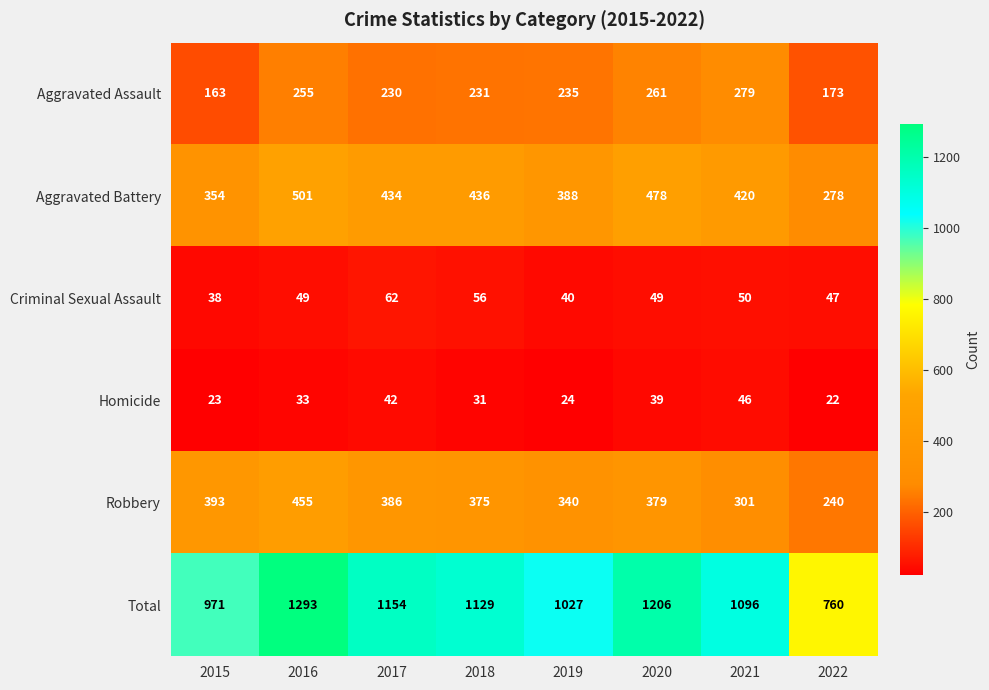

At how many categories does at least one series exceed 169?

8